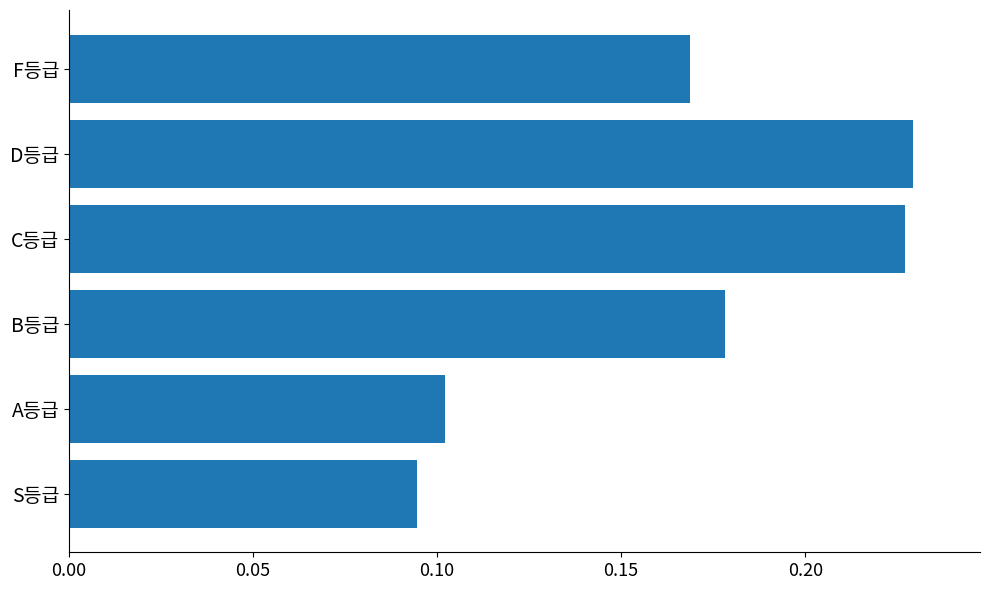

List the labels in order of value, largest first.

D등급, C등급, B등급, F등급, A등급, S등급